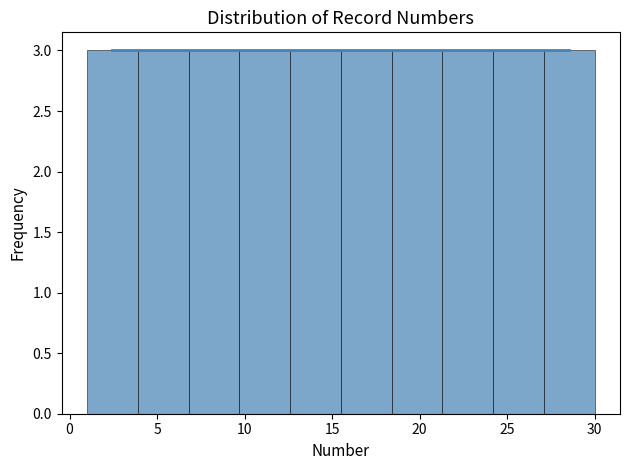

Reading left to right, list every bar in this chart as the range it spans on the x-axis followed by its height. Neither the bar edges nor the heights are printed on the chart, so give them approximately, as read against the axes.

1.0 to 3.9: 3
3.9 to 6.8: 3
6.8 to 9.7: 3
9.7 to 12.6: 3
12.6 to 15.5: 3
15.5 to 18.4: 3
18.4 to 21.3: 3
21.3 to 24.2: 3
24.2 to 27.1: 3
27.1 to 30.0: 3